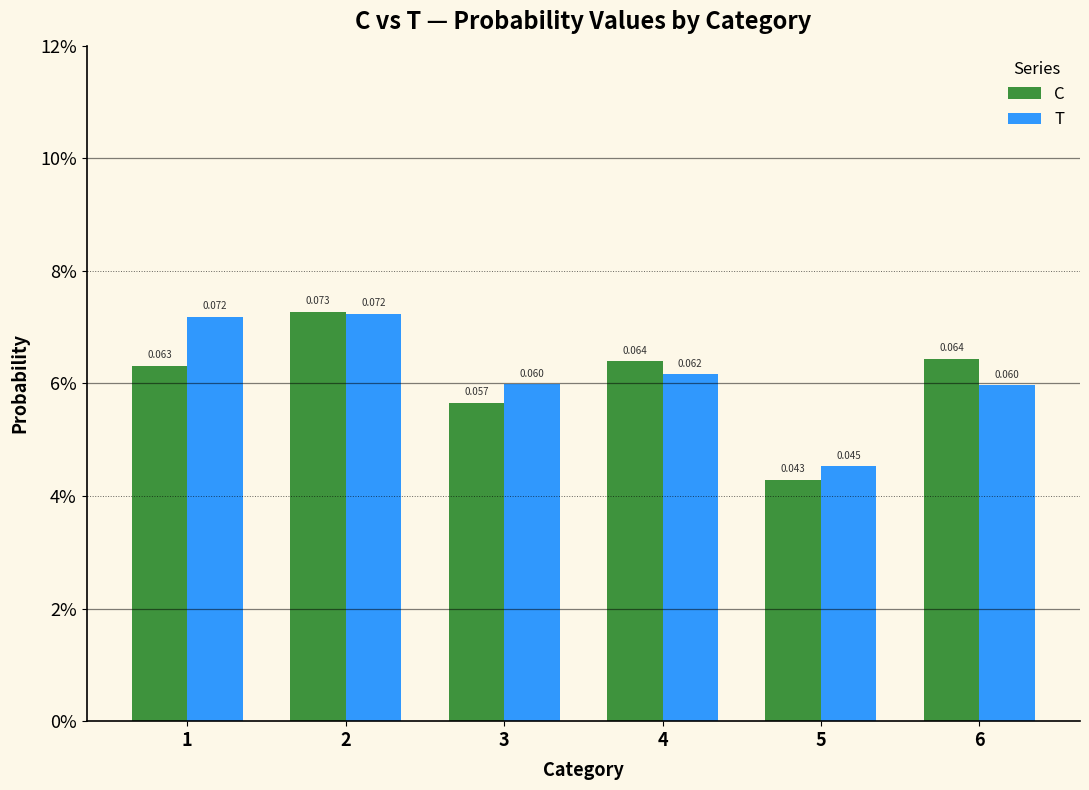

What is the maximum value for C?

0.1